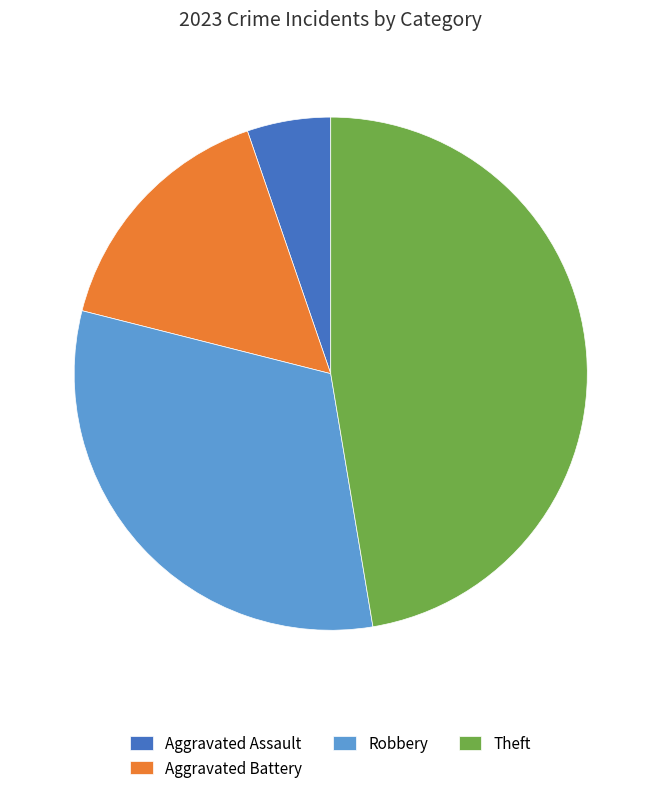

How many segments does this pie chart have?

4